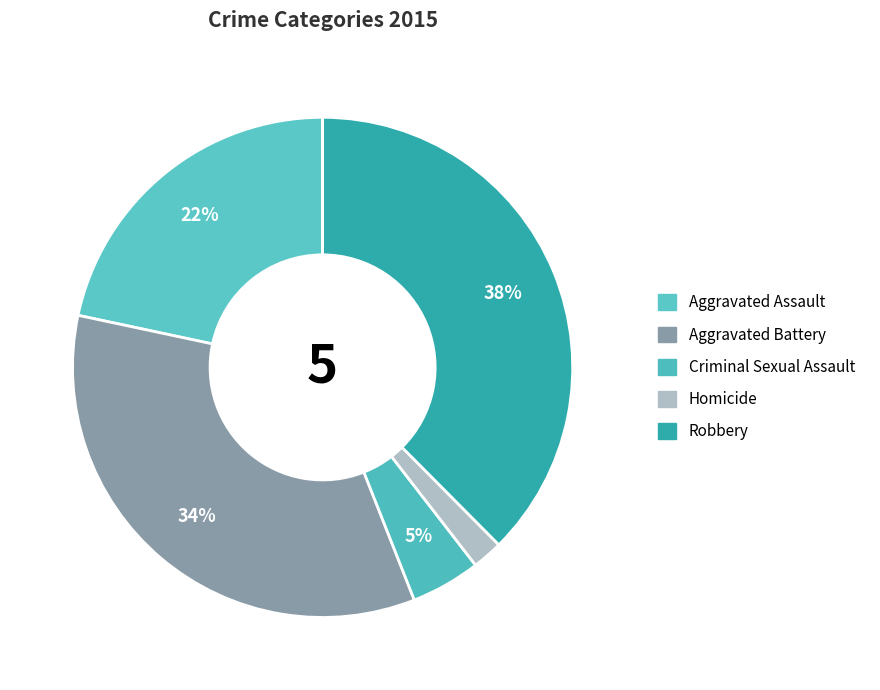

To the nearest percent, what is the difference between the Criminal Sexual Assault and Robbery slice percentages?

33%